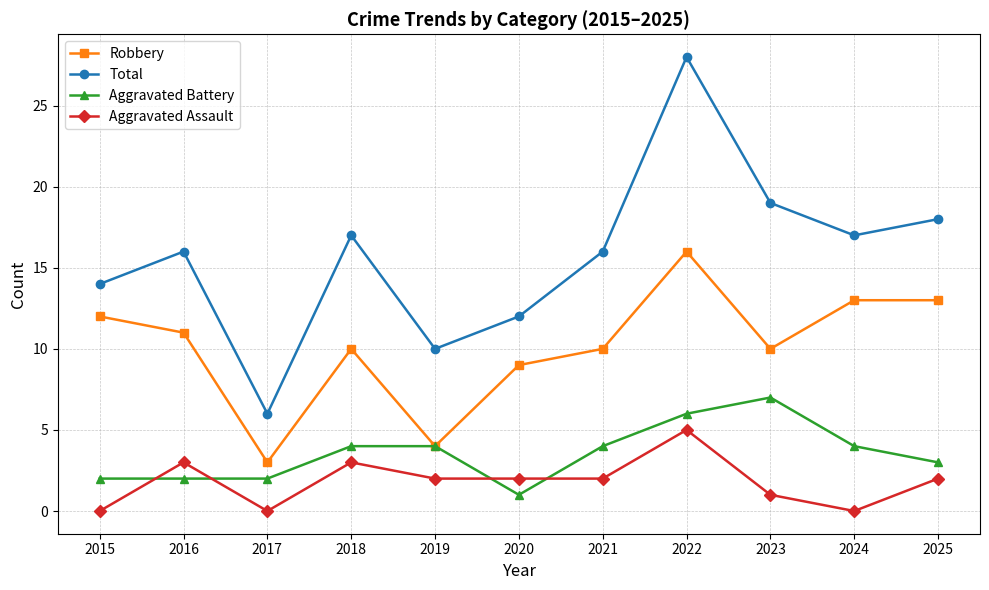

Which series changed the most between 2016 and 2018?

Aggravated Battery